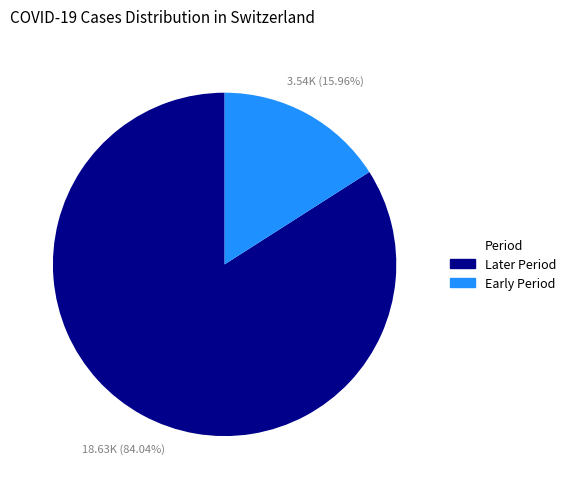

What is the largest slice in the pie chart?

Later Period